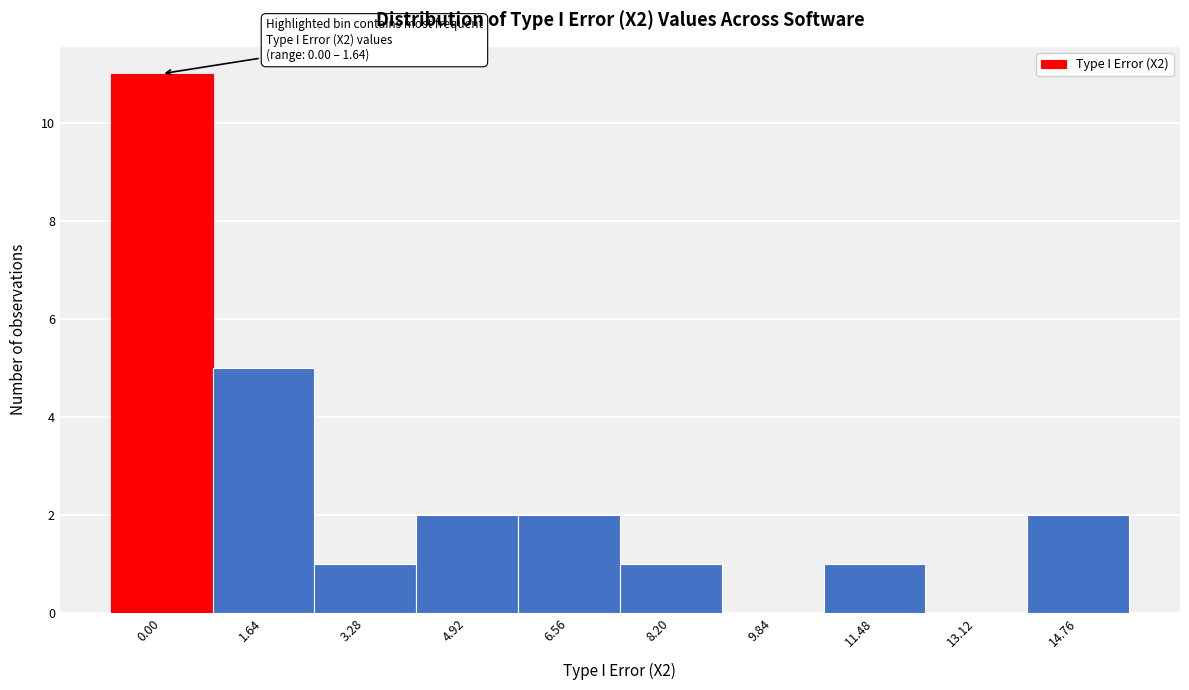

Reading right to left, transcribe all the data shown in this chart.

14.76=2	13.12=0	11.48=1	9.84=0	8.20=1	6.56=2	4.92=2	3.28=1	1.64=5	0.00=11